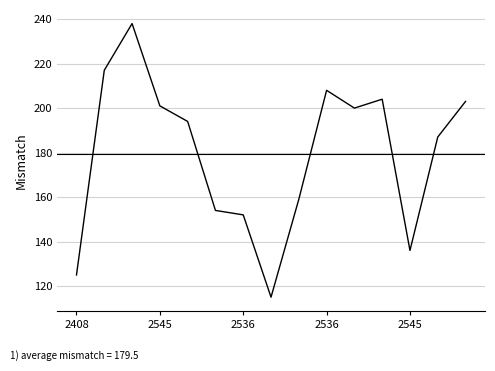

What is the difference between the maximum and minimum values?

123